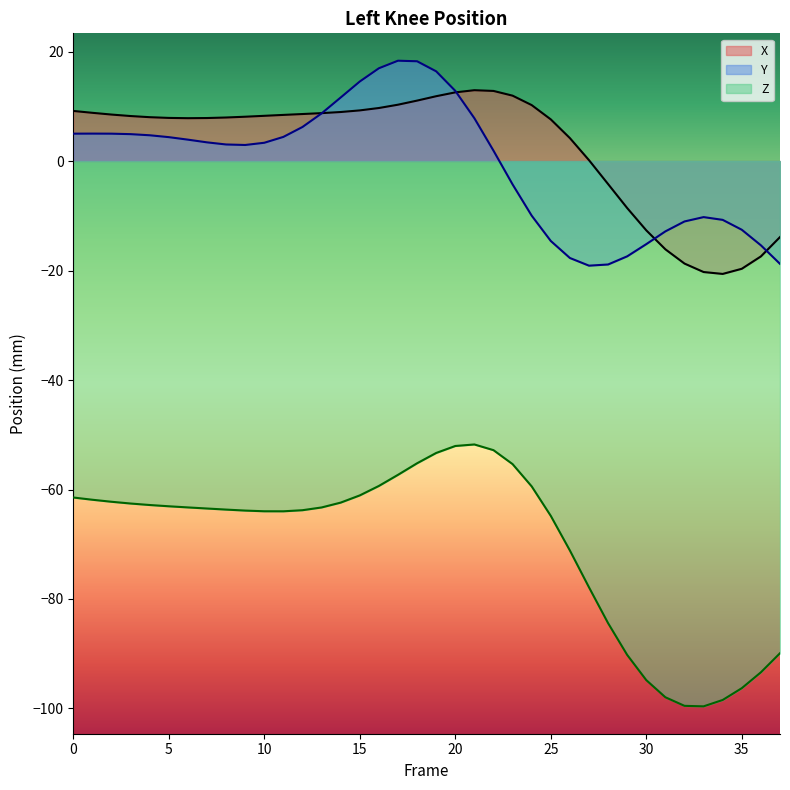

True or false: Y has a value of 0.9 at 22.

False